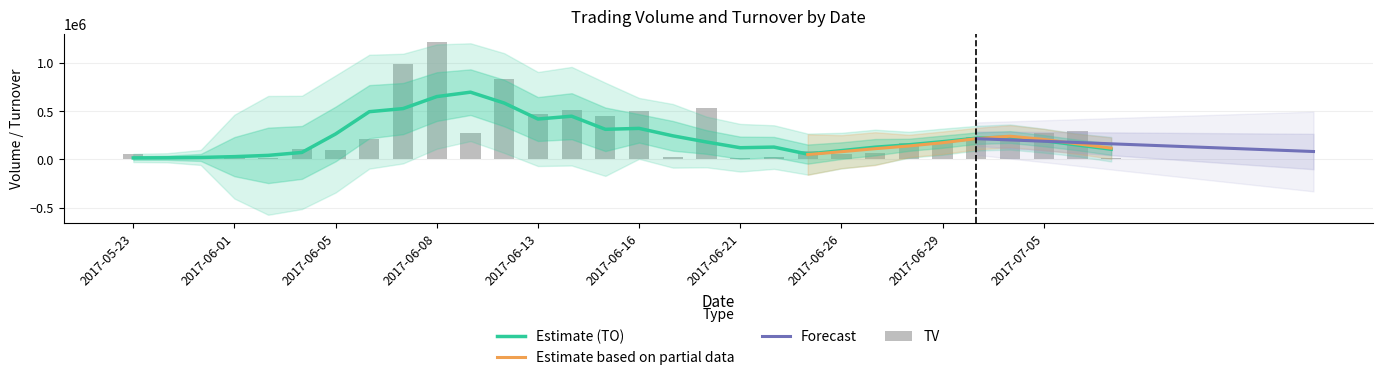

What is the difference between the second highest and second lowest values in the TV series?

978000